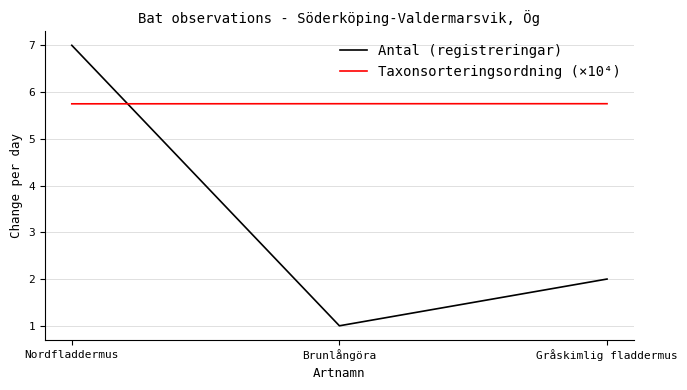

What position from the right is Gråskimlig fladdermus?

1